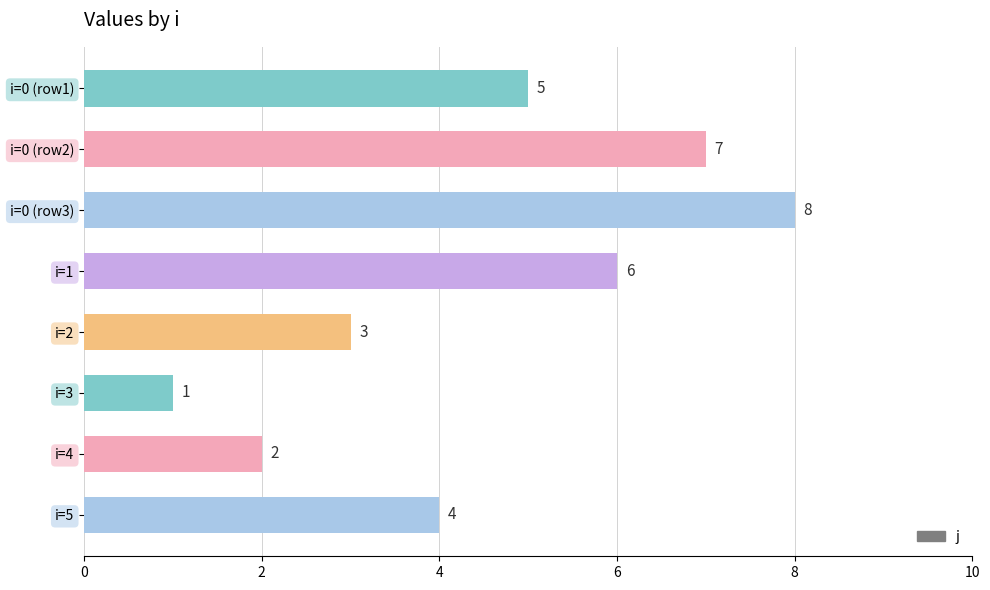

True or false: the data shows 8 at i=0 (row3).

True